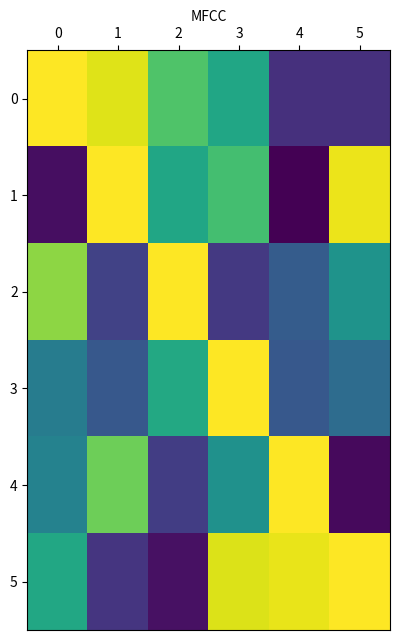

Reading left to right, what are all the values shown in this chart?

0: 0=1.0	1=1.0	2=0.8	3=0.7	4=0.4	5=0.4
1: 0=0.3	1=1.0	2=0.7	3=0.8	4=0.3	5=1.0
2: 0=0.9	1=0.4	2=1.0	3=0.4	4=0.5	5=0.7
3: 0=0.6	1=0.5	2=0.7	3=1.0	4=0.5	5=0.6
4: 0=0.6	1=0.8	2=0.4	3=0.7	4=1.0	5=0.3
5: 0=0.7	1=0.4	2=0.3	3=1.0	4=1.0	5=1.0